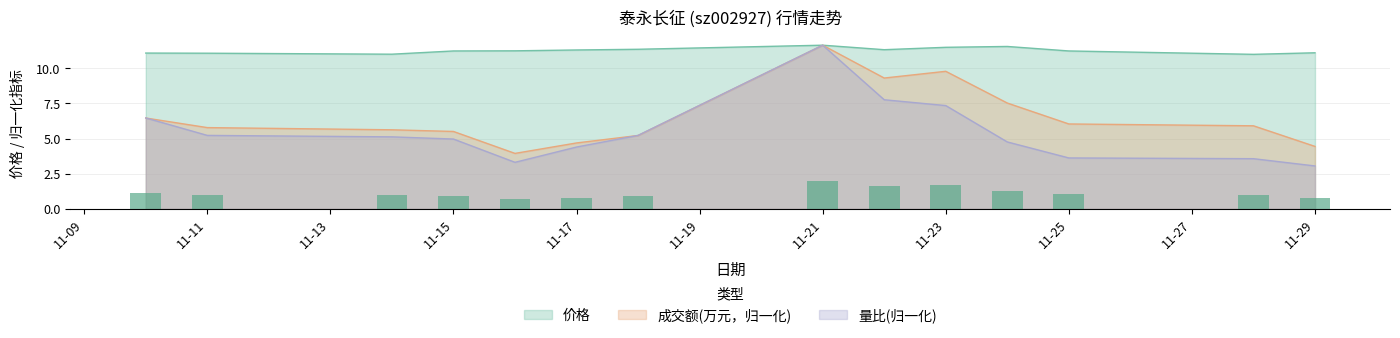

How many data points in 量比 are less than 5?

7